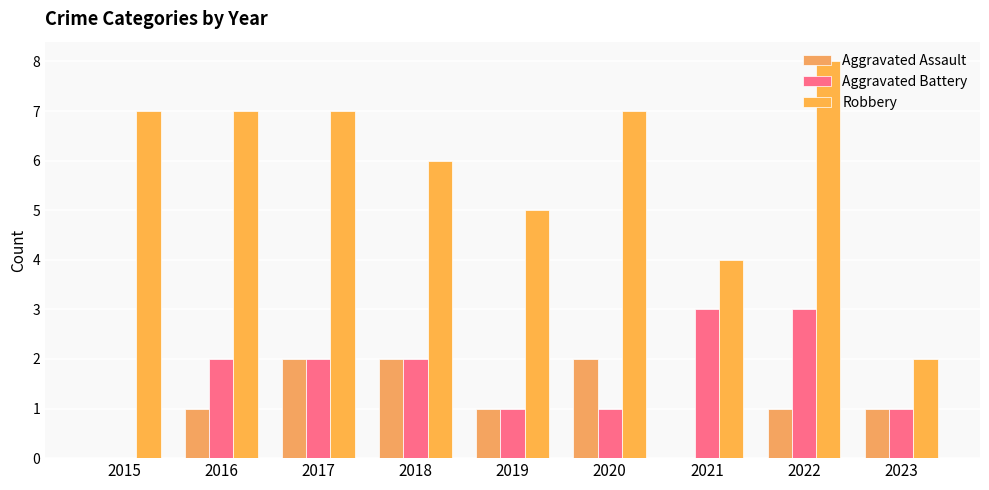

Count the number of data series in this chart.

3